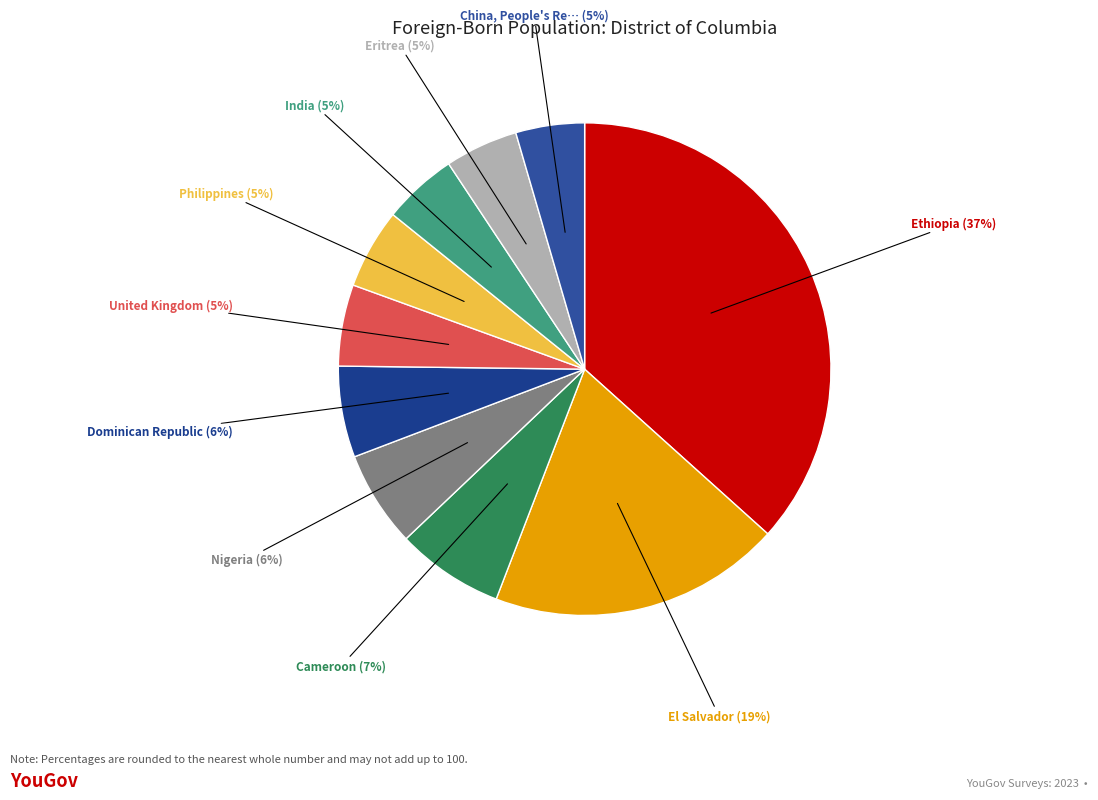

Count the number of slices in the pie.

10